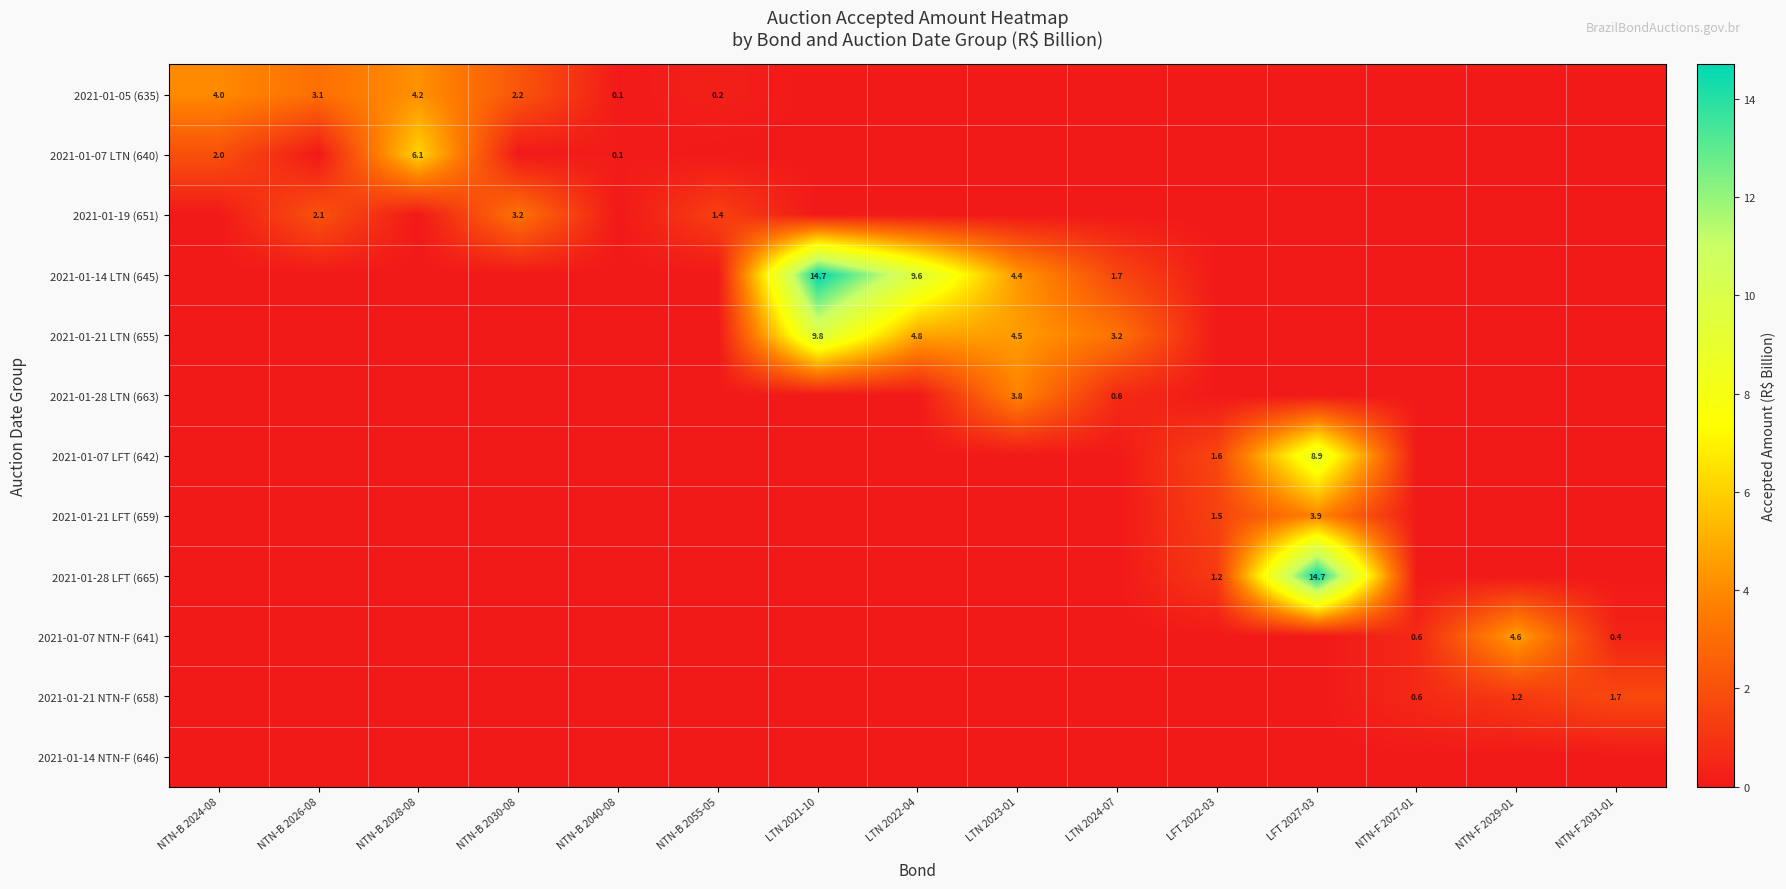

At which category is the sum across all series the highest?

LFT 2027-03